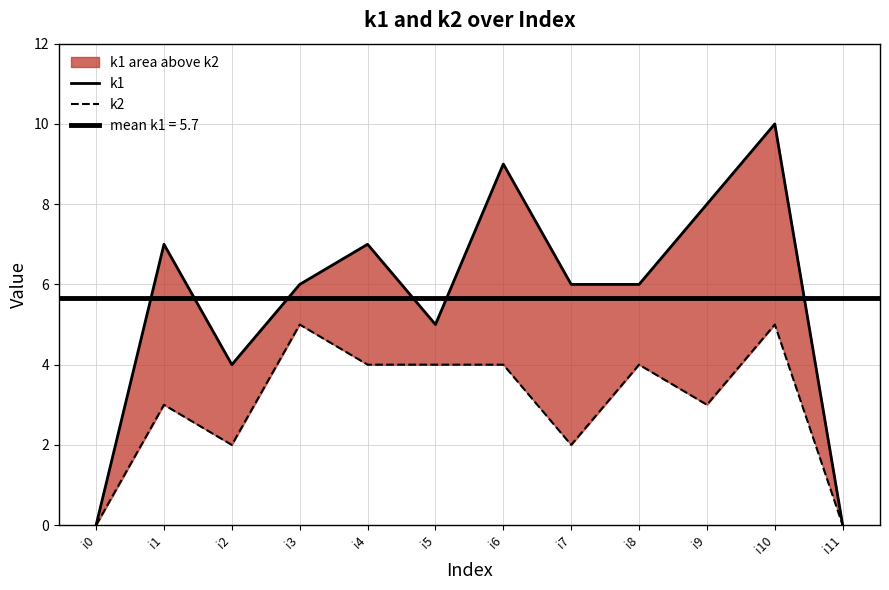

Which series changed the most between i5 and i6?

k1